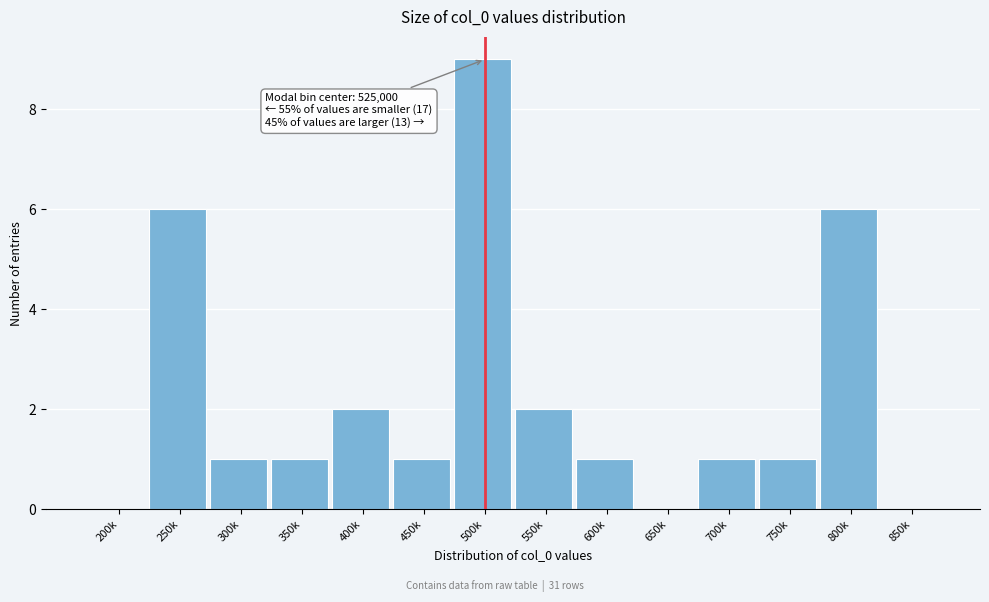

Reading left to right, transcribe all the data shown in this chart.

200k=0	250k=6	300k=1	350k=1	400k=2	450k=1	500k=9	550k=2	600k=1	650k=0	700k=1	750k=1	800k=6	850k=0